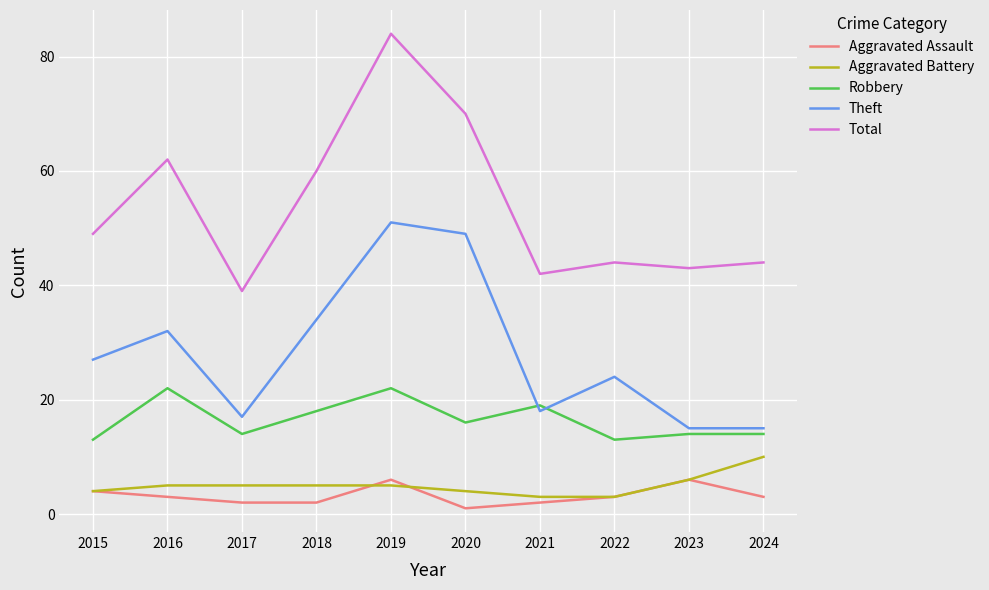

Which series has the largest range (max minus min)?

Total